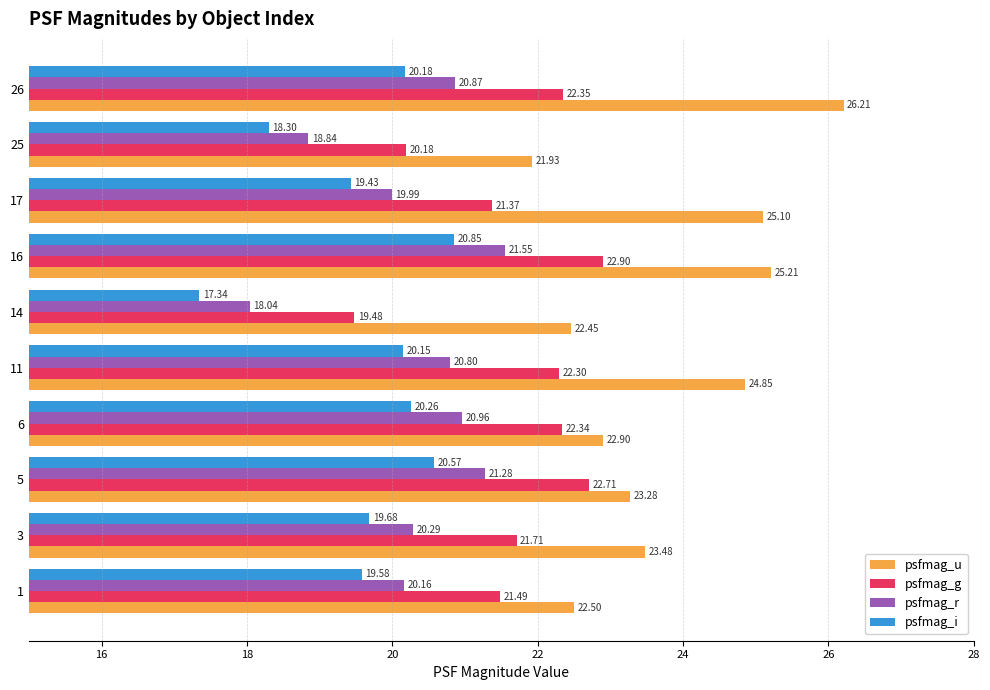

What is the sum of the psfmag_g values at 26 and 16?

45.2